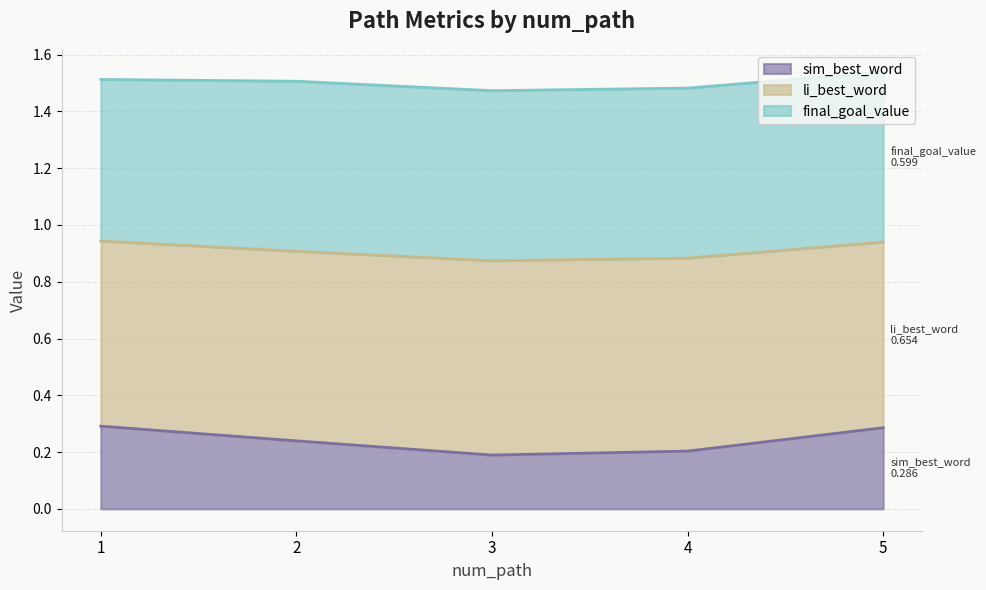

What is the highest value of the sim_best_word series?

0.3